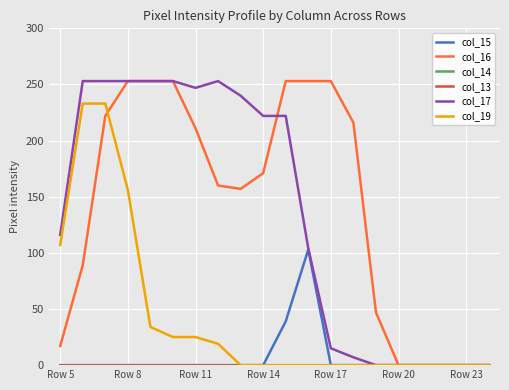

Does the chart have visible grid lines?

Yes